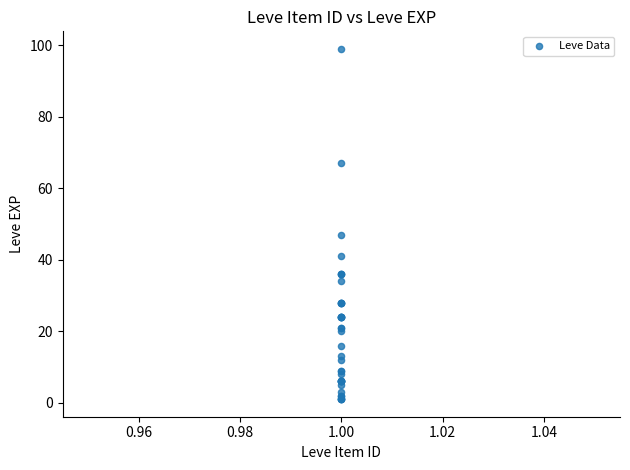

What Y value in the scatter plot is closest to 50?

47